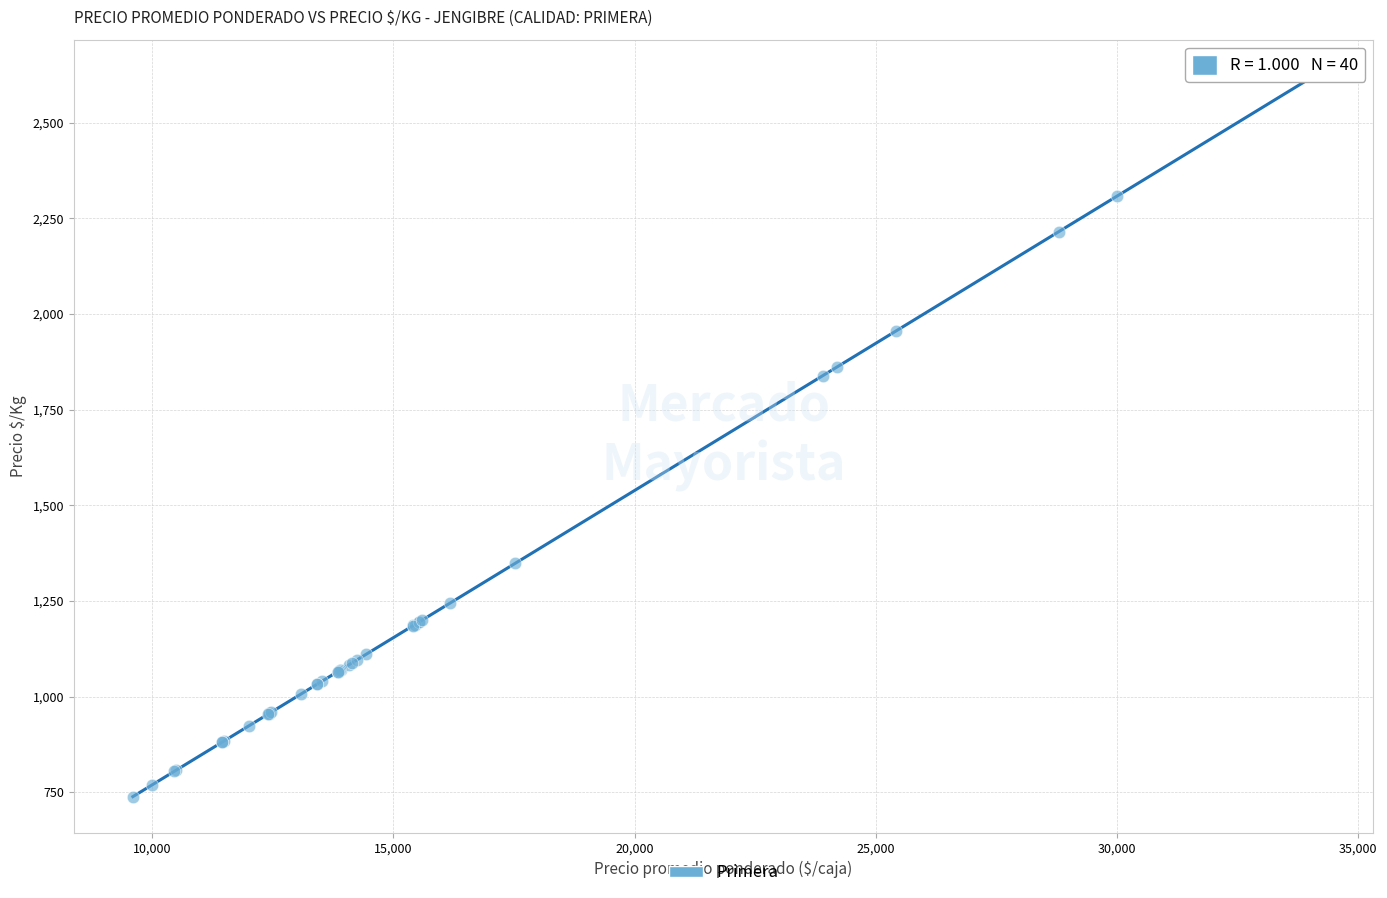

What Y value in the scatter plot is closest to 1680?

1838